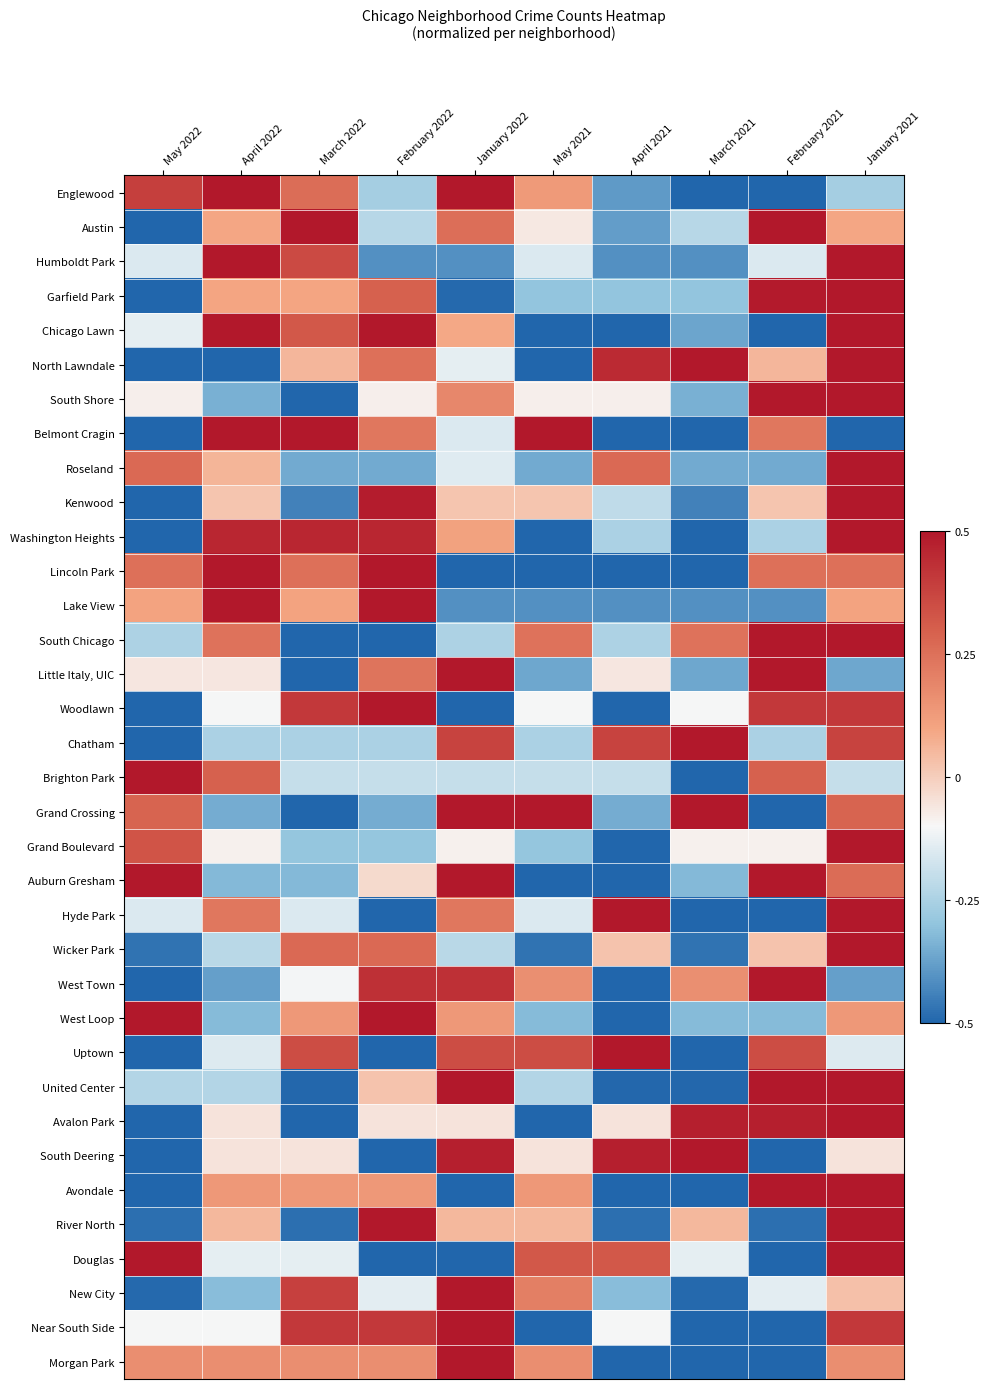

Reading right to left, extract all data points from this chart.

Englewood: January 2021=-0.3	February 2021=-0.5	March 2021=-0.5	April 2021=-0.4	May 2021=0.1	January 2022=0.5	February 2022=-0.3	March 2022=0.3	April 2022=0.5	May 2022=0.4
Austin: January 2021=0.1	February 2021=0.5	March 2021=-0.2	April 2021=-0.4	May 2021=-0.1	January 2022=0.3	February 2022=-0.2	March 2022=0.5	April 2022=0.1	May 2022=-0.5
Humboldt Park: January 2021=0.5	February 2021=-0.2	March 2021=-0.4	April 2021=-0.4	May 2021=-0.2	January 2022=-0.4	February 2022=-0.4	March 2022=0.4	April 2022=0.5	May 2022=-0.2
Garfield Park: January 2021=0.5	February 2021=0.5	March 2021=-0.3	April 2021=-0.3	May 2021=-0.3	January 2022=-0.5	February 2022=0.3	March 2022=0.1	April 2022=0.1	May 2022=-0.5
Chicago Lawn: January 2021=0.5	February 2021=-0.5	March 2021=-0.4	April 2021=-0.5	May 2021=-0.5	January 2022=0.1	February 2022=0.5	March 2022=0.3	April 2022=0.5	May 2022=-0.1
North Lawndale: January 2021=0.5	February 2021=0.1	March 2021=0.5	April 2021=0.4	May 2021=-0.5	January 2022=-0.1	February 2022=0.3	March 2022=0.1	April 2022=-0.5	May 2022=-0.5
South Shore: January 2021=0.5	February 2021=0.5	March 2021=-0.3	April 2021=-0.1	May 2021=-0.1	January 2022=0.2	February 2022=-0.1	March 2022=-0.5	April 2022=-0.3	May 2022=-0.1
Belmont Cragin: January 2021=-0.5	February 2021=0.2	March 2021=-0.5	April 2021=-0.5	May 2021=0.5	January 2022=-0.2	February 2022=0.2	March 2022=0.5	April 2022=0.5	May 2022=-0.5
Roseland: January 2021=0.5	February 2021=-0.4	March 2021=-0.4	April 2021=0.3	May 2021=-0.4	January 2022=-0.1	February 2022=-0.4	March 2022=-0.4	April 2022=0.1	May 2022=0.3
Kenwood: January 2021=0.5	February 2021=0.0	March 2021=-0.4	April 2021=-0.2	May 2021=0.0	January 2022=0.0	February 2022=0.5	March 2022=-0.4	April 2022=0.0	May 2022=-0.5
Washington Heights: January 2021=0.5	February 2021=-0.2	March 2021=-0.5	April 2021=-0.2	May 2021=-0.5	January 2022=0.1	February 2022=0.5	March 2022=0.5	April 2022=0.5	May 2022=-0.5
Lincoln Park: January 2021=0.3	February 2021=0.3	March 2021=-0.5	April 2021=-0.5	May 2021=-0.5	January 2022=-0.5	February 2022=0.5	March 2022=0.3	April 2022=0.5	May 2022=0.3
Lake View: January 2021=0.1	February 2021=-0.4	March 2021=-0.4	April 2021=-0.4	May 2021=-0.4	January 2022=-0.4	February 2022=0.5	March 2022=0.1	April 2022=0.5	May 2022=0.1
South Chicago: January 2021=0.5	February 2021=0.5	March 2021=0.2	April 2021=-0.2	May 2021=0.2	January 2022=-0.2	February 2022=-0.5	March 2022=-0.5	April 2022=0.2	May 2022=-0.2
Little Italy, UIC: January 2021=-0.4	February 2021=0.5	March 2021=-0.4	April 2021=-0.1	May 2021=-0.4	January 2022=0.5	February 2022=0.2	March 2022=-0.5	April 2022=-0.1	May 2022=-0.1
Woodlawn: January 2021=0.4	February 2021=0.4	March 2021=-0.1	April 2021=-0.5	May 2021=-0.1	January 2022=-0.5	February 2022=0.5	March 2022=0.4	April 2022=-0.1	May 2022=-0.5
Chatham: January 2021=0.4	February 2021=-0.2	March 2021=0.5	April 2021=0.4	May 2021=-0.2	January 2022=0.4	February 2022=-0.2	March 2022=-0.2	April 2022=-0.2	May 2022=-0.5
Brighton Park: January 2021=-0.2	February 2021=0.3	March 2021=-0.5	April 2021=-0.2	May 2021=-0.2	January 2022=-0.2	February 2022=-0.2	March 2022=-0.2	April 2022=0.3	May 2022=0.5
Grand Crossing: January 2021=0.3	February 2021=-0.5	March 2021=0.5	April 2021=-0.3	May 2021=0.5	January 2022=0.5	February 2022=-0.3	March 2022=-0.5	April 2022=-0.3	May 2022=0.3
Grand Boulevard: January 2021=0.5	February 2021=-0.1	March 2021=-0.1	April 2021=-0.5	May 2021=-0.3	January 2022=-0.1	February 2022=-0.3	March 2022=-0.3	April 2022=-0.1	May 2022=0.3
Auburn Gresham: January 2021=0.3	February 2021=0.5	March 2021=-0.3	April 2021=-0.5	May 2021=-0.5	January 2022=0.5	February 2022=-0.0	March 2022=-0.3	April 2022=-0.3	May 2022=0.5
Hyde Park: January 2021=0.5	February 2021=-0.5	March 2021=-0.5	April 2021=0.5	May 2021=-0.2	January 2022=0.2	February 2022=-0.5	March 2022=-0.2	April 2022=0.2	May 2022=-0.2
Wicker Park: January 2021=0.5	February 2021=0.0	March 2021=-0.5	April 2021=0.0	May 2021=-0.5	January 2022=-0.2	February 2022=0.3	March 2022=0.3	April 2022=-0.2	May 2022=-0.5
West Town: January 2021=-0.4	February 2021=0.5	March 2021=0.2	April 2021=-0.5	May 2021=0.2	January 2022=0.4	February 2022=0.4	March 2022=-0.1	April 2022=-0.4	May 2022=-0.5
West Loop: January 2021=0.1	February 2021=-0.3	March 2021=-0.3	April 2021=-0.5	May 2021=-0.3	January 2022=0.1	February 2022=0.5	March 2022=0.1	April 2022=-0.3	May 2022=0.5
Uptown: January 2021=-0.1	February 2021=0.3	March 2021=-0.5	April 2021=0.5	May 2021=0.3	January 2022=0.3	February 2022=-0.5	March 2022=0.3	April 2022=-0.1	May 2022=-0.5
United Center: January 2021=0.5	February 2021=0.5	March 2021=-0.5	April 2021=-0.5	May 2021=-0.2	January 2022=0.5	February 2022=0.0	March 2022=-0.5	April 2022=-0.2	May 2022=-0.2
Avalon Park: January 2021=0.5	February 2021=0.5	March 2021=0.5	April 2021=-0.1	May 2021=-0.5	January 2022=-0.1	February 2022=-0.1	March 2022=-0.5	April 2022=-0.1	May 2022=-0.5
South Deering: January 2021=-0.1	February 2021=-0.5	March 2021=0.5	April 2021=0.5	May 2021=-0.1	January 2022=0.5	February 2022=-0.5	March 2022=-0.1	April 2022=-0.1	May 2022=-0.5
Avondale: January 2021=0.5	February 2021=0.5	March 2021=-0.5	April 2021=-0.5	May 2021=0.1	January 2022=-0.5	February 2022=0.1	March 2022=0.1	April 2022=0.1	May 2022=-0.5
River North: January 2021=0.5	February 2021=-0.5	March 2021=0.1	April 2021=-0.5	May 2021=0.1	January 2022=0.1	February 2022=0.5	March 2022=-0.5	April 2022=0.1	May 2022=-0.5
Douglas: January 2021=0.5	February 2021=-0.5	March 2021=-0.1	April 2021=0.3	May 2021=0.3	January 2022=-0.5	February 2022=-0.5	March 2022=-0.1	April 2022=-0.1	May 2022=0.5
New City: January 2021=0.0	February 2021=-0.1	March 2021=-0.5	April 2021=-0.3	May 2021=0.2	January 2022=0.5	February 2022=-0.1	March 2022=0.4	April 2022=-0.3	May 2022=-0.5
Near South Side: January 2021=0.4	February 2021=-0.5	March 2021=-0.5	April 2021=-0.1	May 2021=-0.5	January 2022=0.5	February 2022=0.4	March 2022=0.4	April 2022=-0.1	May 2022=-0.1
Morgan Park: January 2021=0.2	February 2021=-0.5	March 2021=-0.5	April 2021=-0.5	May 2021=0.2	January 2022=0.5	February 2022=0.2	March 2022=0.2	April 2022=0.2	May 2022=0.2